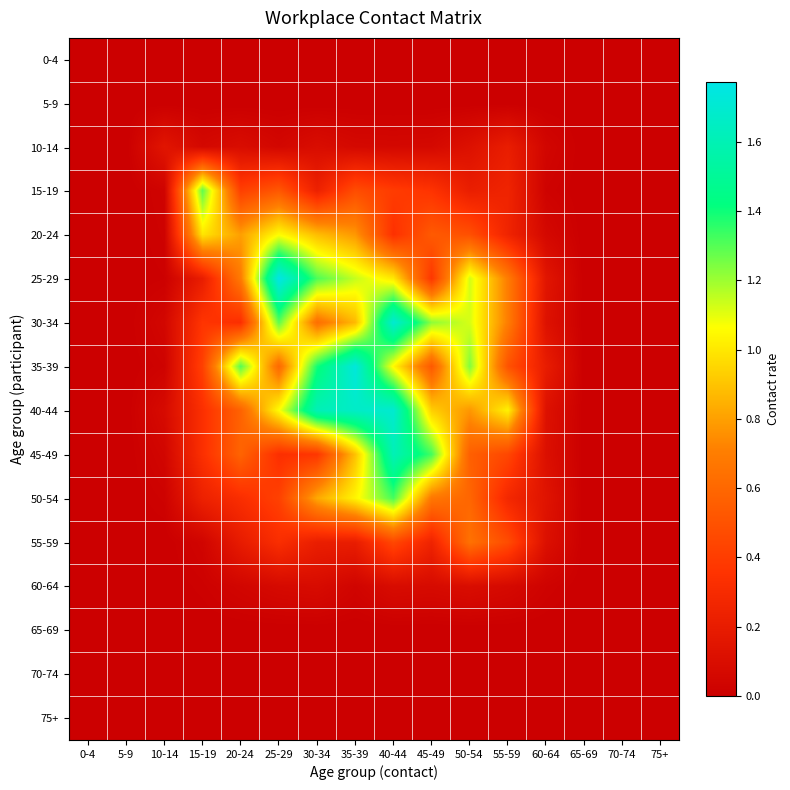

At which category is the sum across all series the highest?

40-44